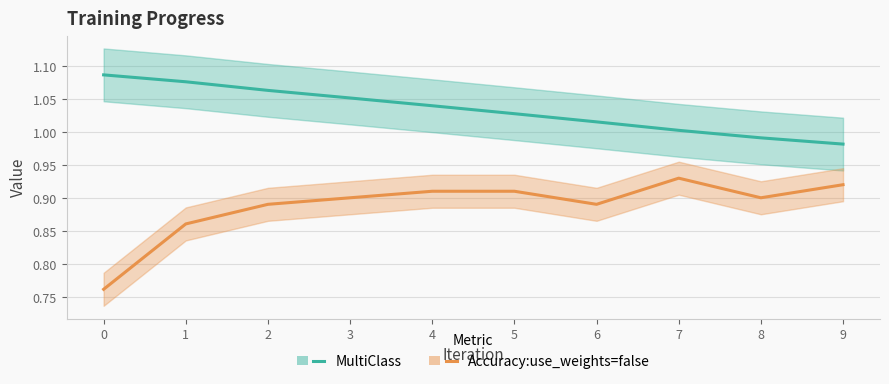

List the series in order of their peak value, highest first.

MultiClass, Accuracy:use_weights=false